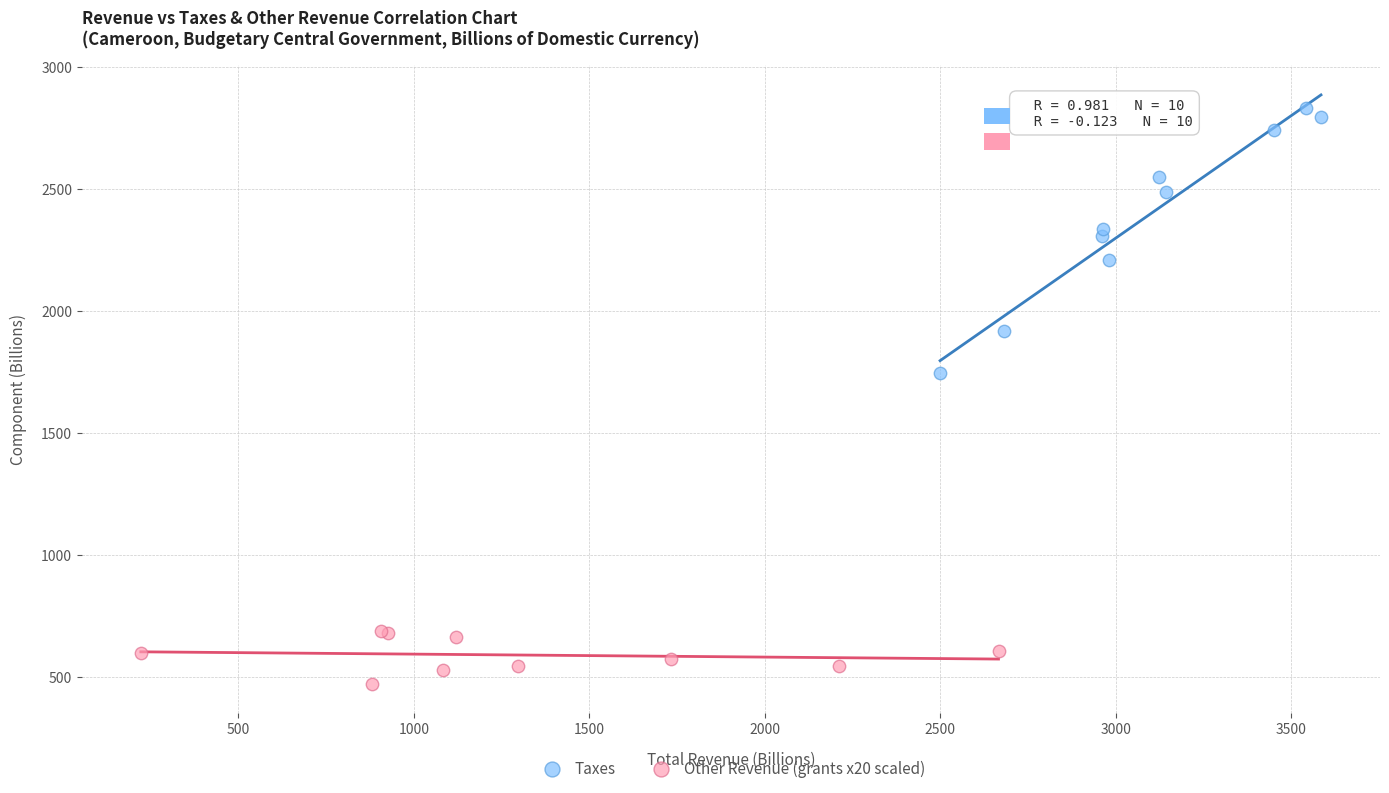

Which series has the largest Y range (max minus min)?

Taxes